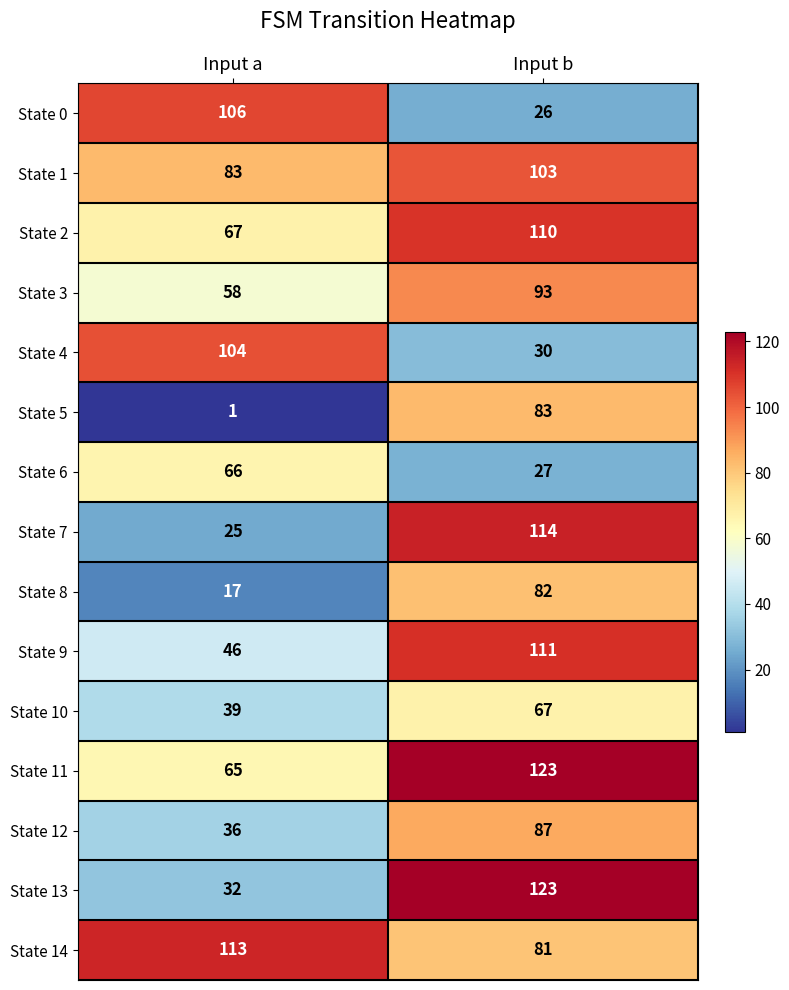

Reading left to right, extract all data points from this chart.

State 0: Input a=106	Input b=26
State 1: Input a=83	Input b=103
State 2: Input a=67	Input b=110
State 3: Input a=58	Input b=93
State 4: Input a=104	Input b=30
State 5: Input a=1	Input b=83
State 6: Input a=66	Input b=27
State 7: Input a=25	Input b=114
State 8: Input a=17	Input b=82
State 9: Input a=46	Input b=111
State 10: Input a=39	Input b=67
State 11: Input a=65	Input b=123
State 12: Input a=36	Input b=87
State 13: Input a=32	Input b=123
State 14: Input a=113	Input b=81